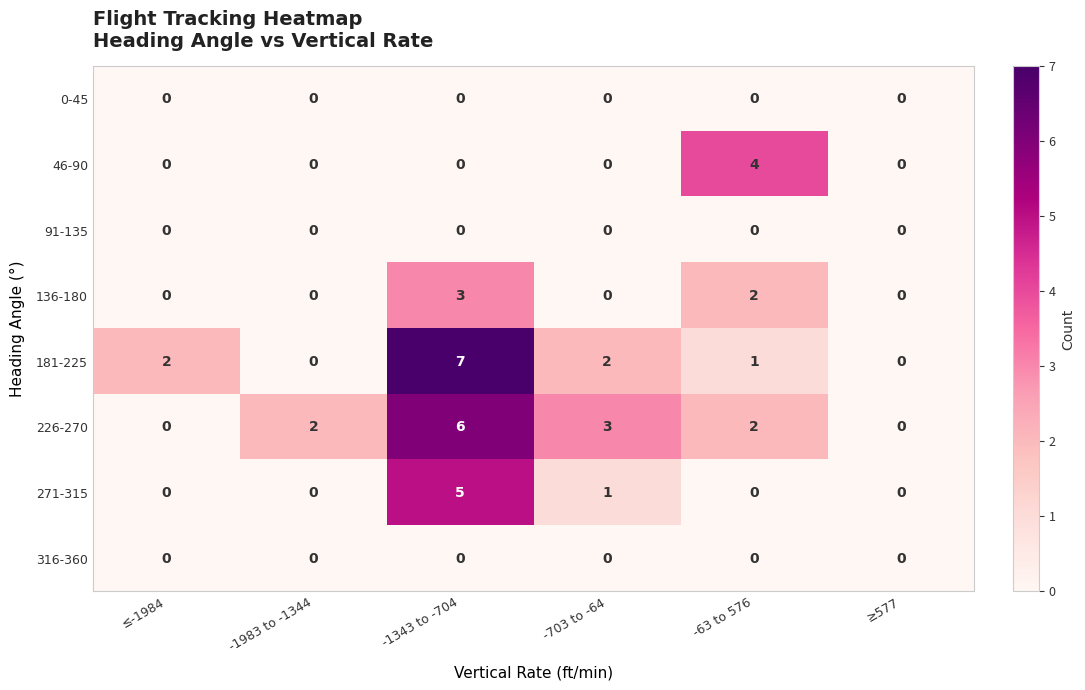

At which category does the chart reach its peak across all series?

-1343 to -704